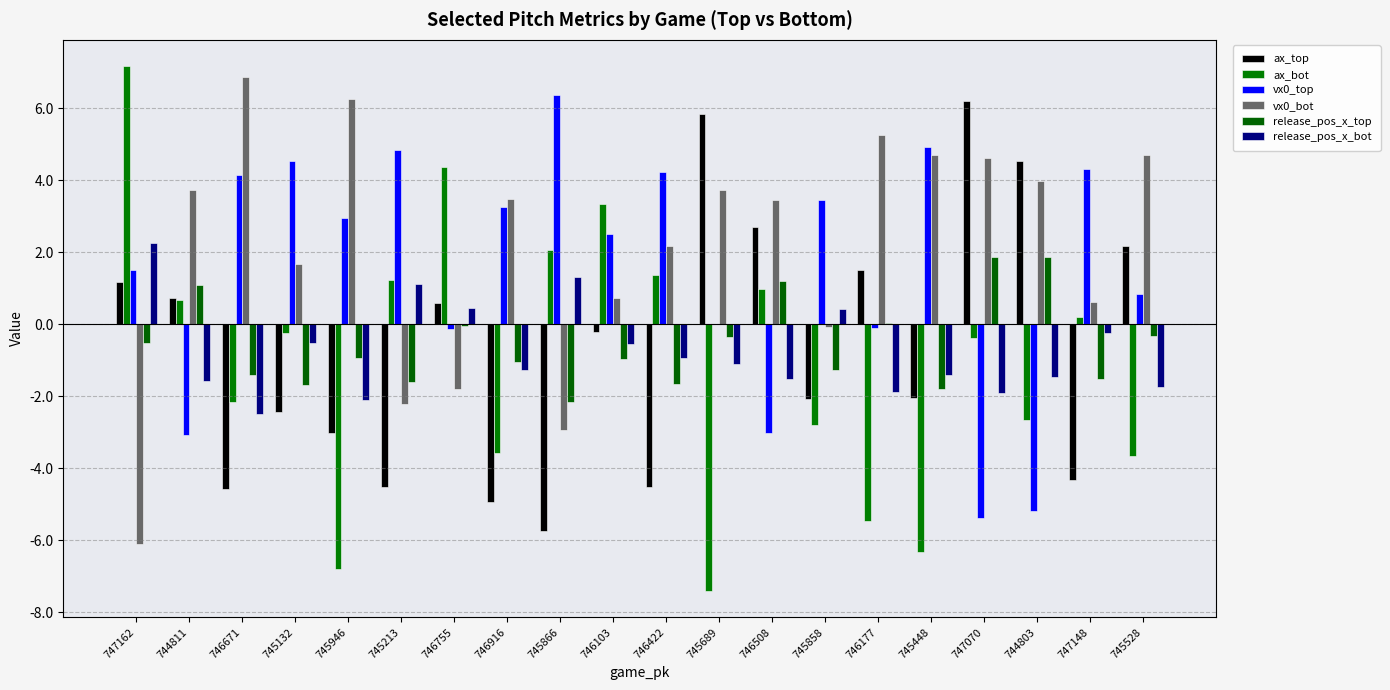

How many groups of bars are there?

20